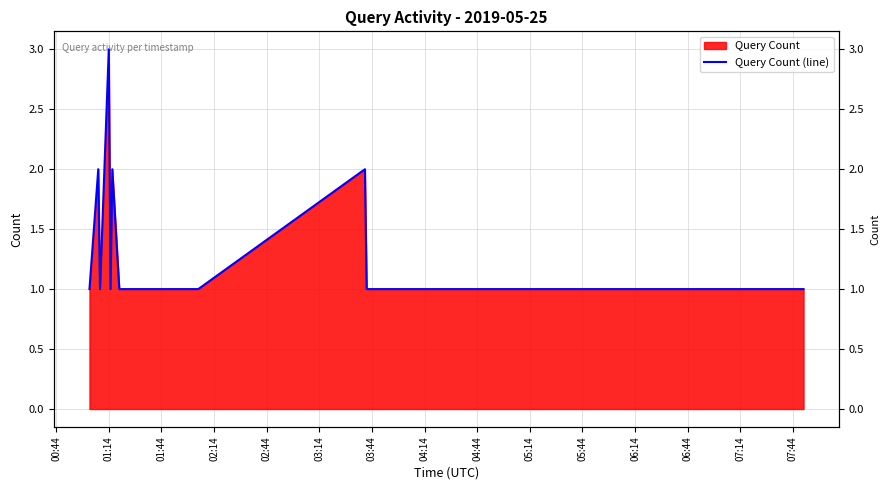

What is the sum of all values?

18